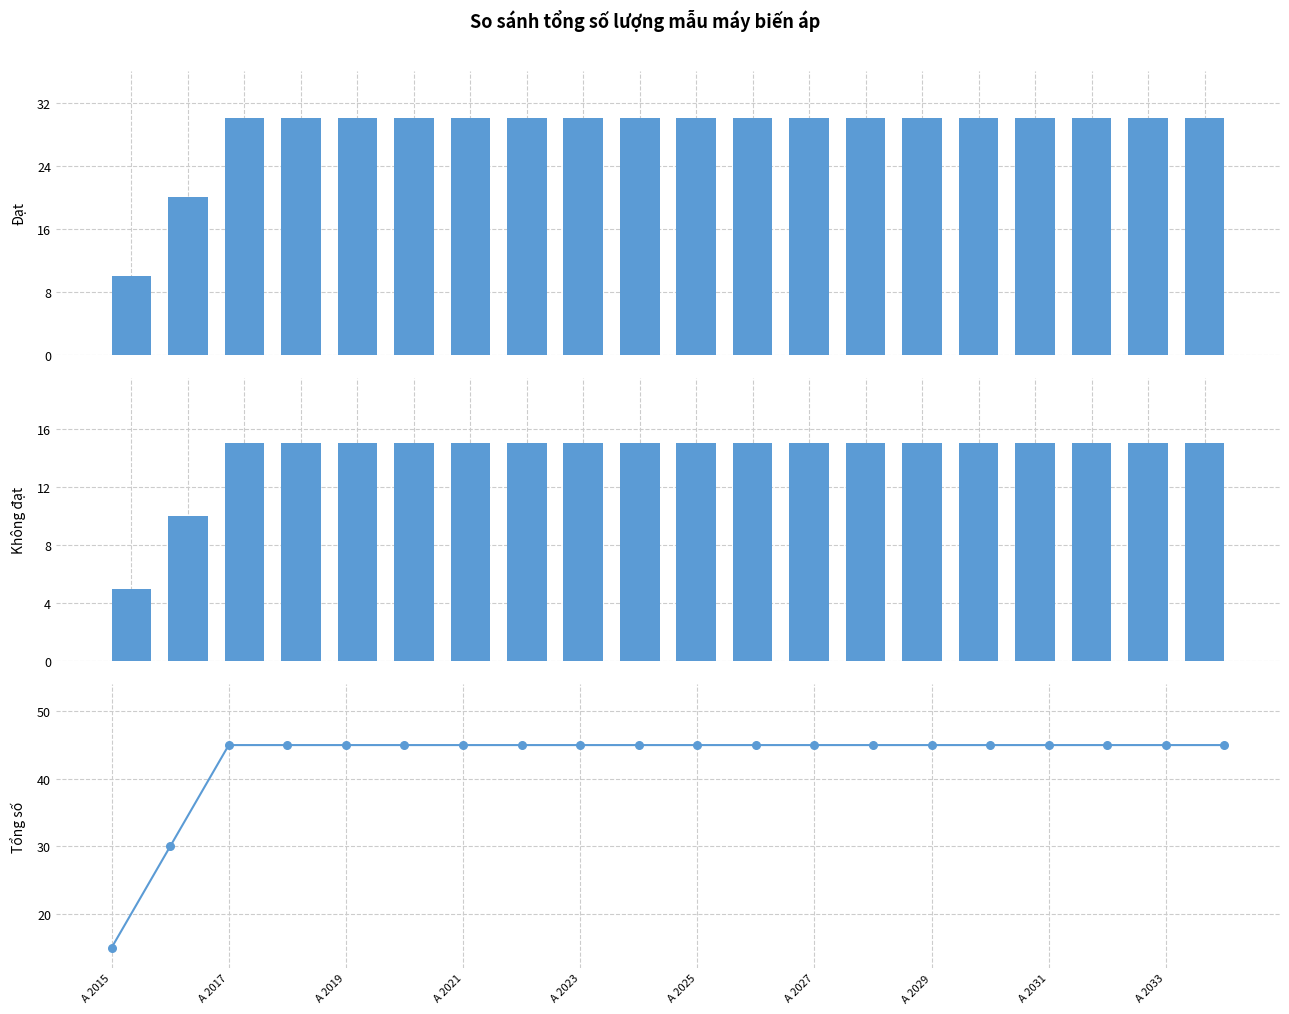

At which category is the sum across all series the highest?

A 2019